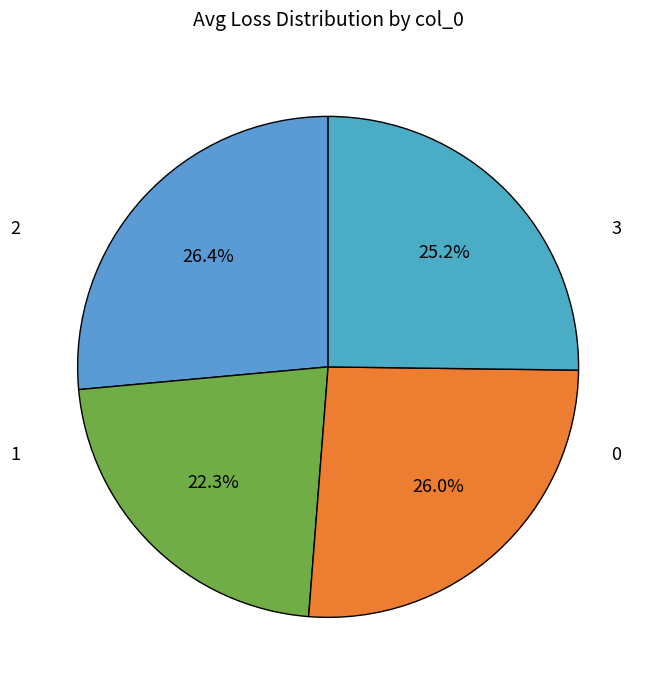

Count the number of slices in the pie.

4